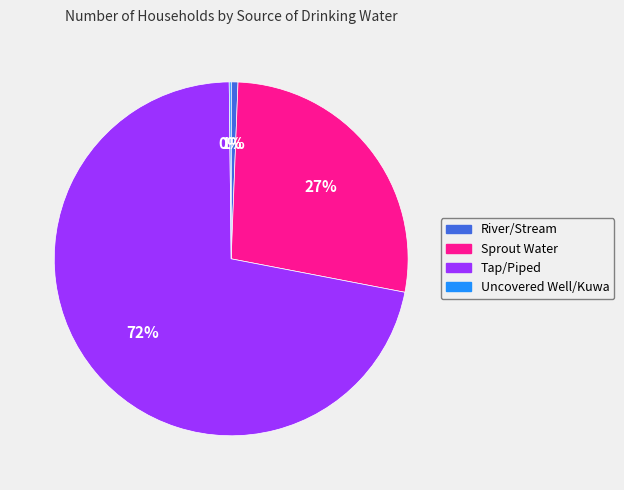

Combined, do Sprout Water and River/Stream account for over 50%?

No